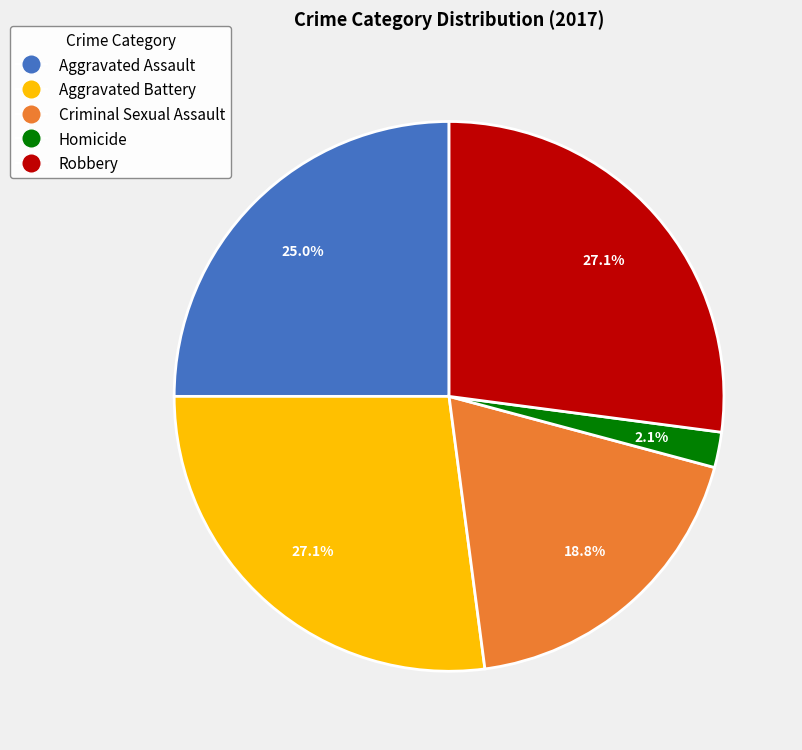

To the nearest percent, what is the average slice percentage?

20%